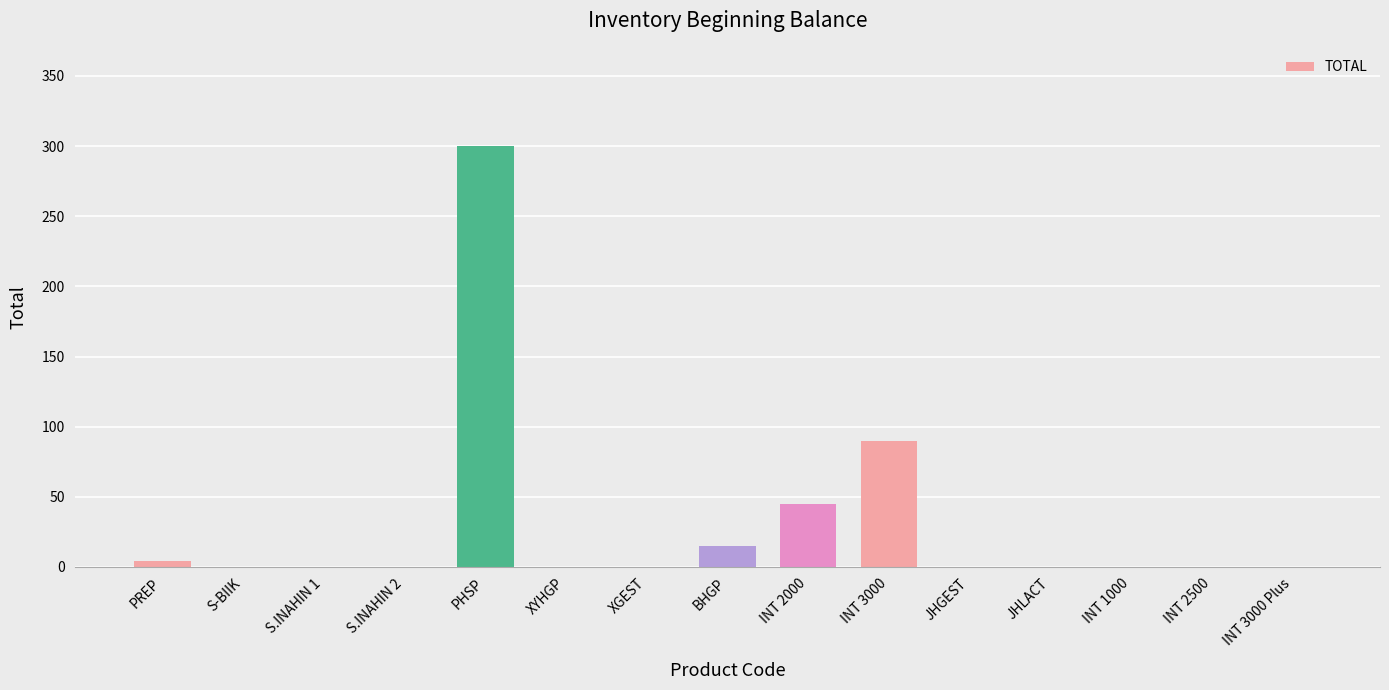

What is the sum of all values?

454